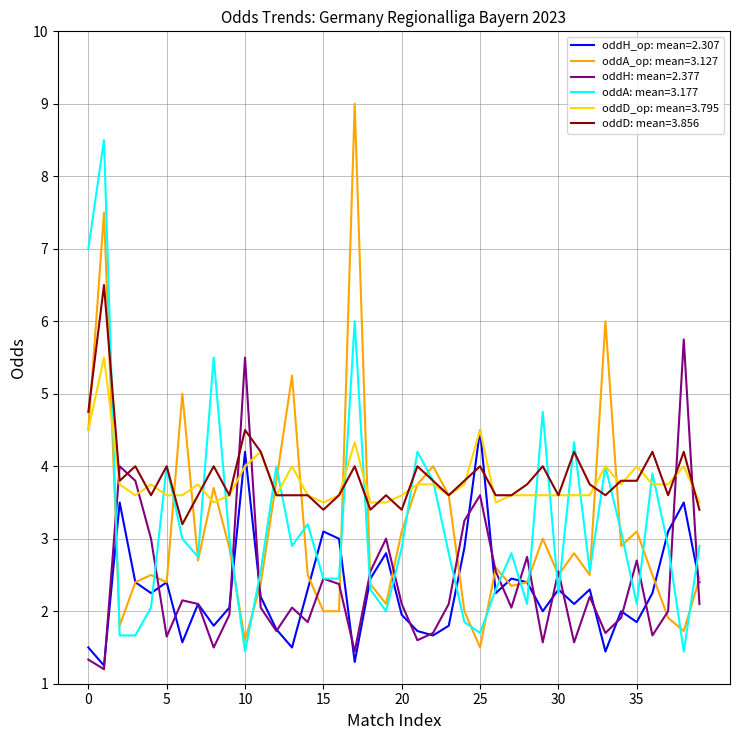

What is the maximum value for oddH_op: mean=2.307?

4.5